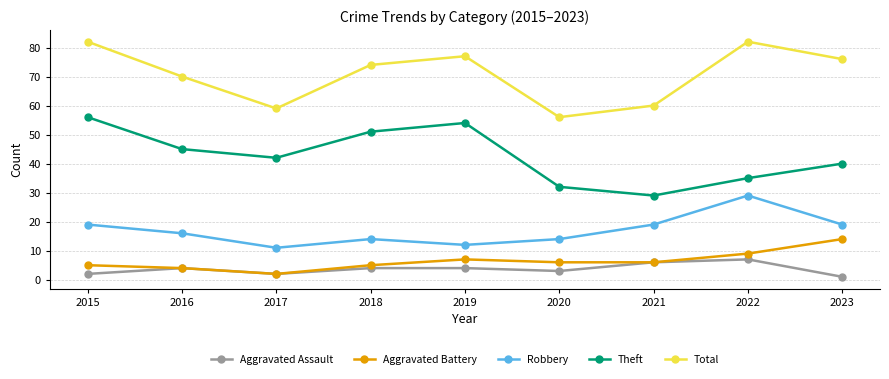

Is the value of Total at 2022 greater than the value of Aggravated Assault at 2015?

Yes